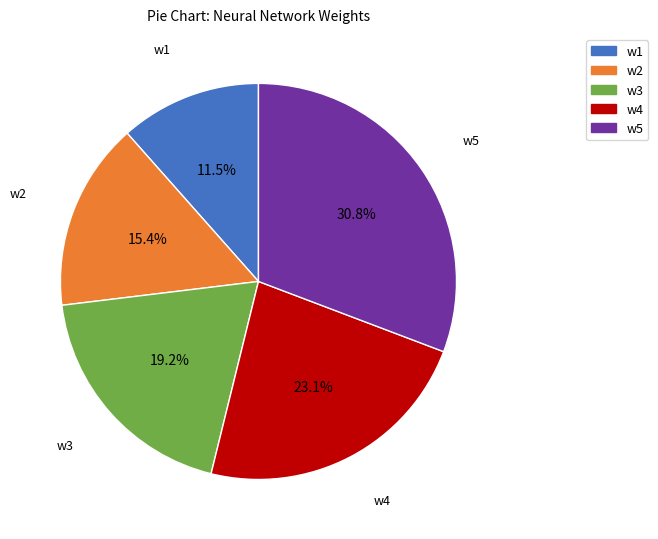

How many segments does this pie chart have?

5